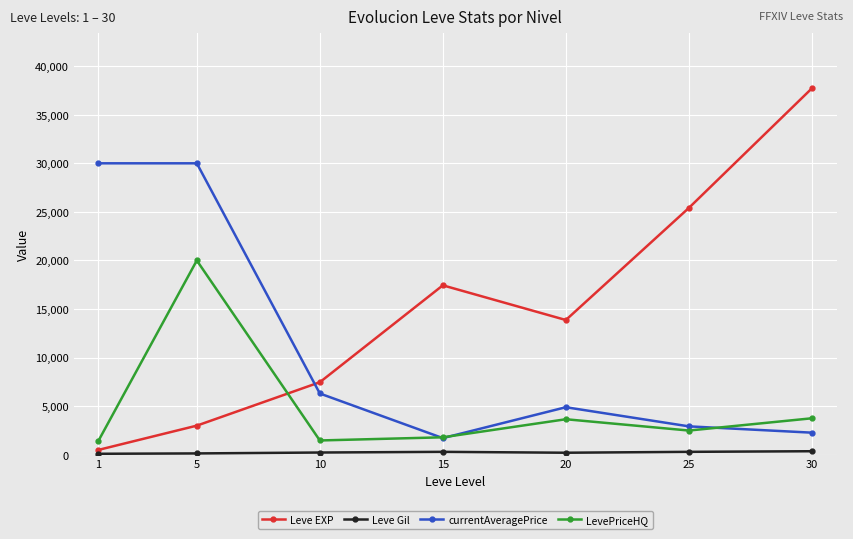

How many times do currentAveragePrice and Leve EXP cross each other?

1